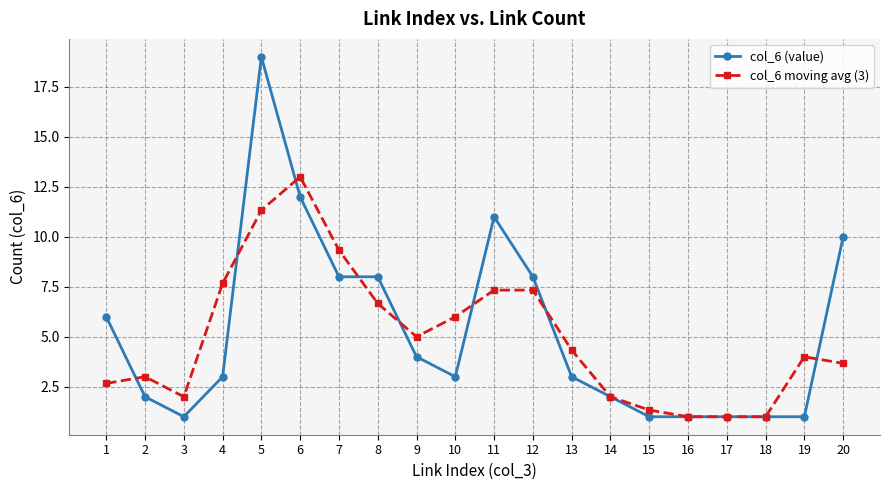

What are all the series names shown in the legend?

col_6 (value), col_6 moving avg (3)